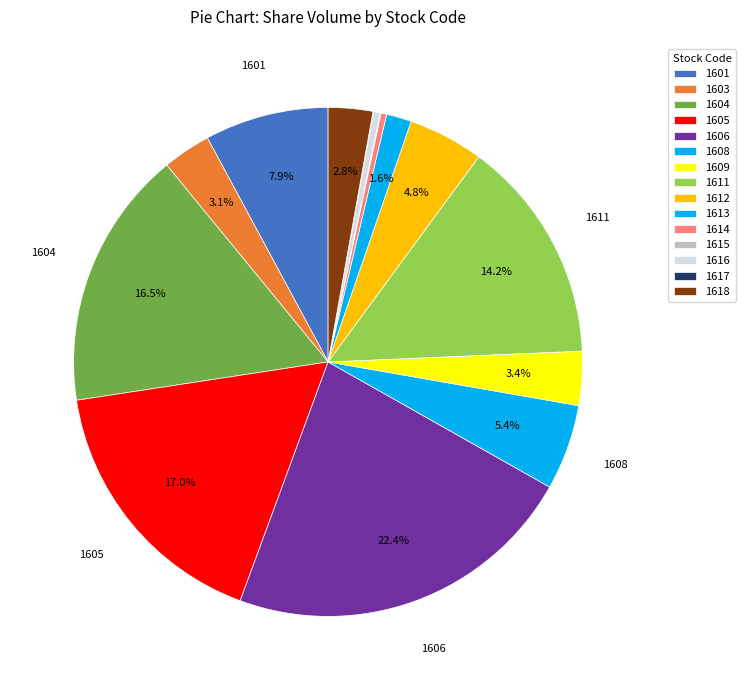

True or false: 1615 accounts for 9% of the total.

False